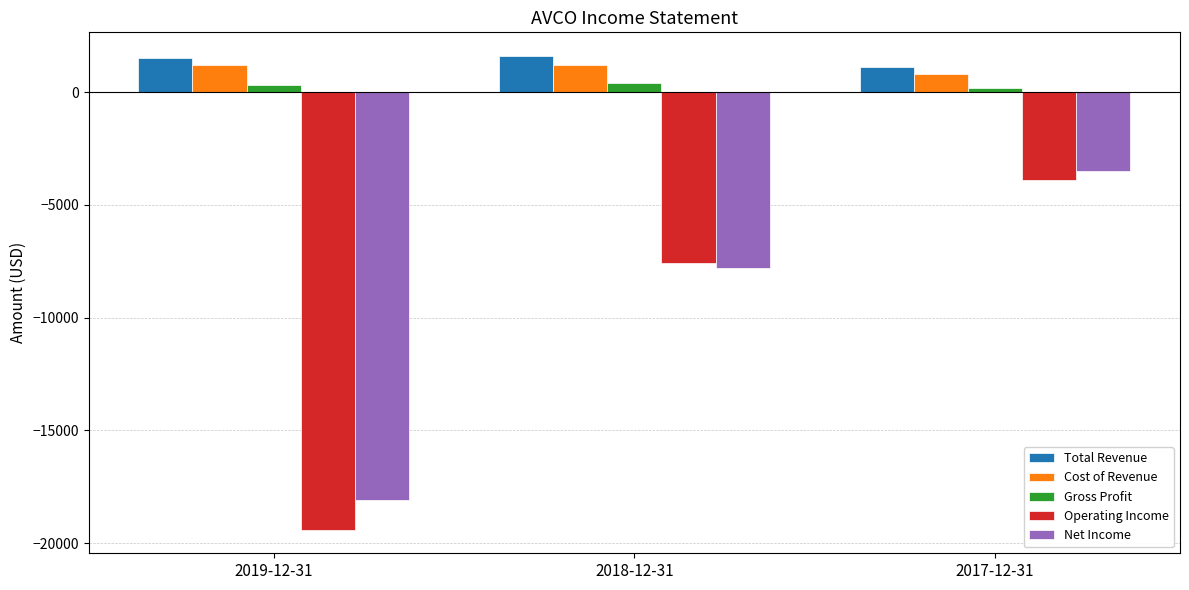

What is the minimum value for Net Income?

-18100